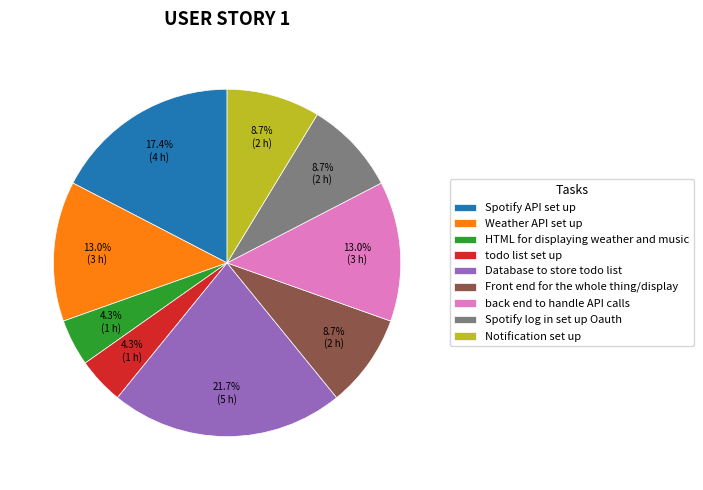

What percentage is the back end to handle API calls slice, to the nearest percent?

13%